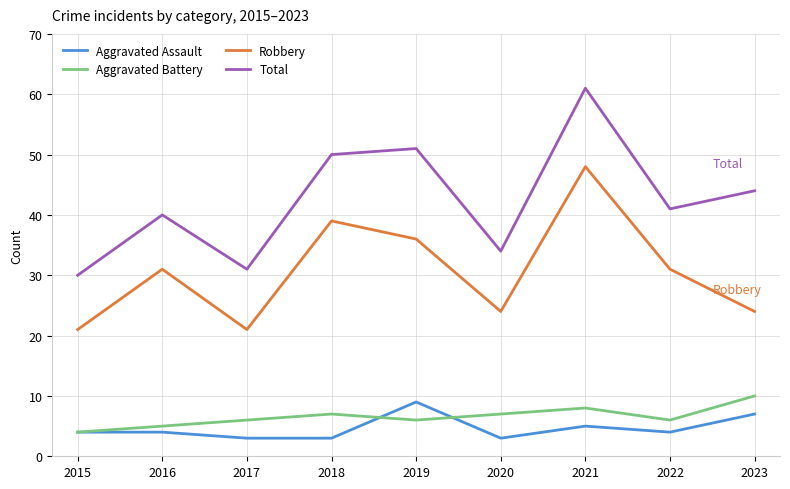

True or false: Aggravated Battery and Total cross at least once.

False